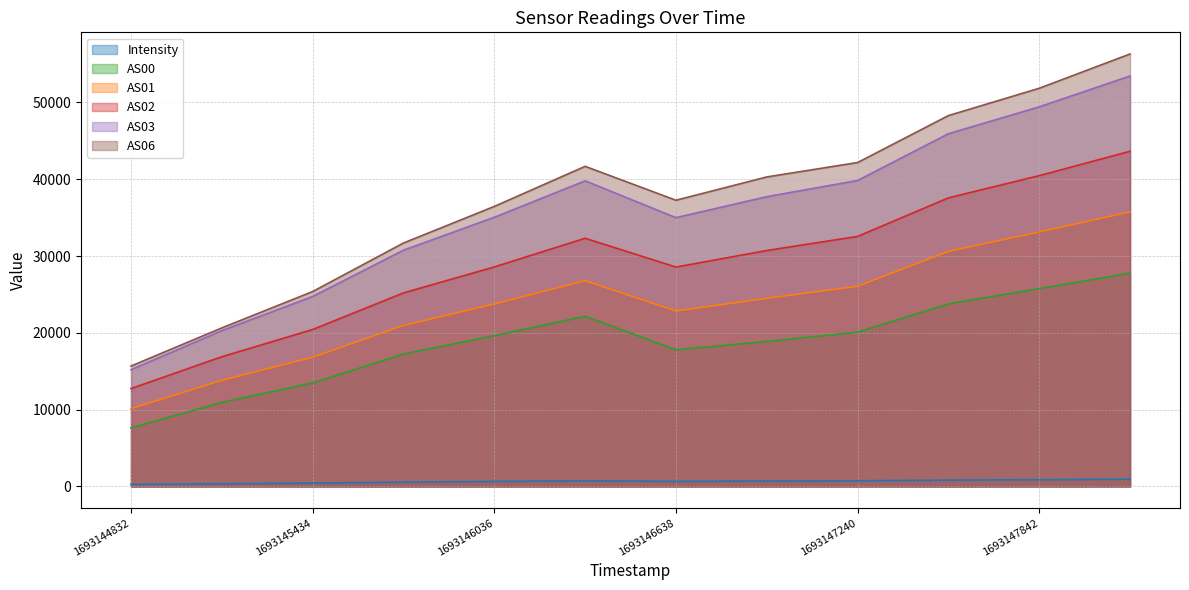

In Intensity, how many points are lower than both neighbors (excluding endpoints)?

1